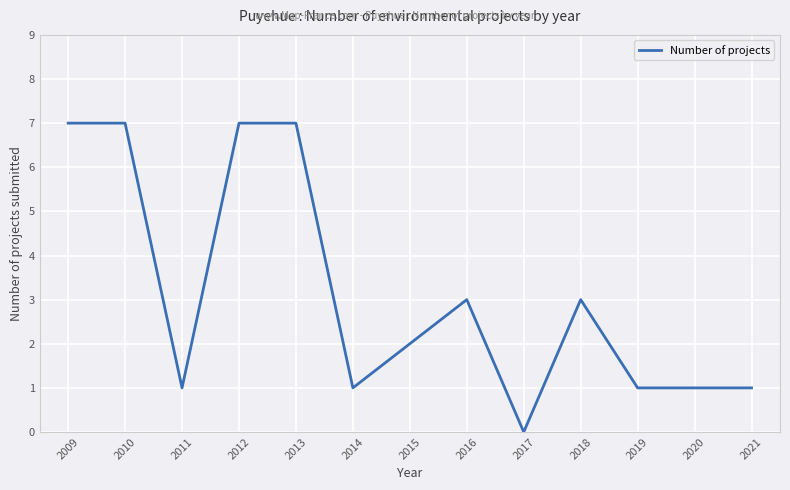

Reading left to right, list all the values displayed in this chart.

2009=7	2010=7	2011=1	2012=7	2013=7	2014=1	2015=2	2016=3	2017=0	2018=3	2019=1	2020=1	2021=1